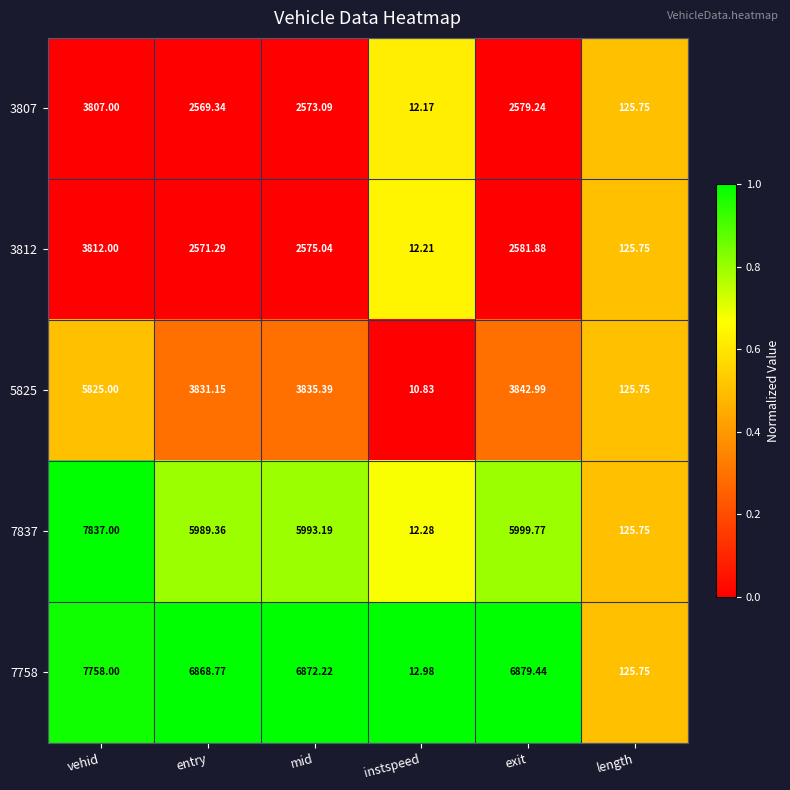

List the labels in order of 3812 value, smallest first.

instspeed, length, entry, mid, exit, vehid